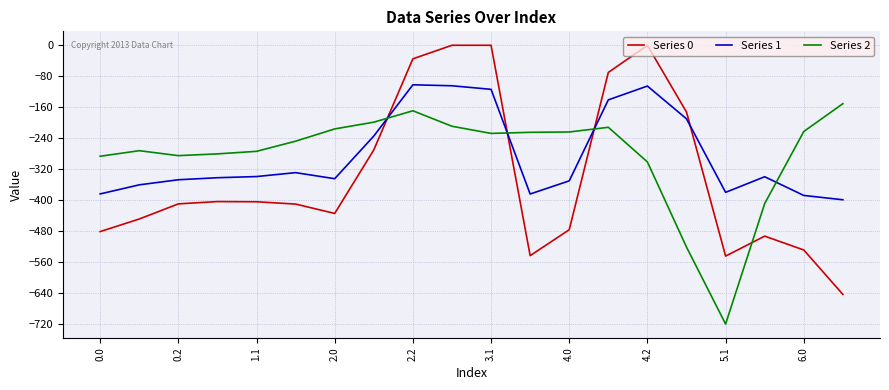

List the series in order of their peak value, lowest first.

Series 2, Series 1, Series 0